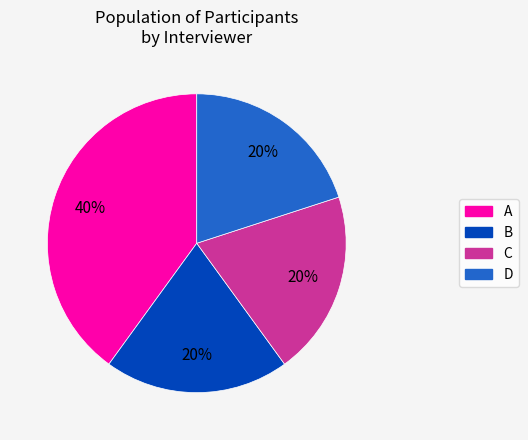

To the nearest percent, what is the combined percentage of C and B?

40%